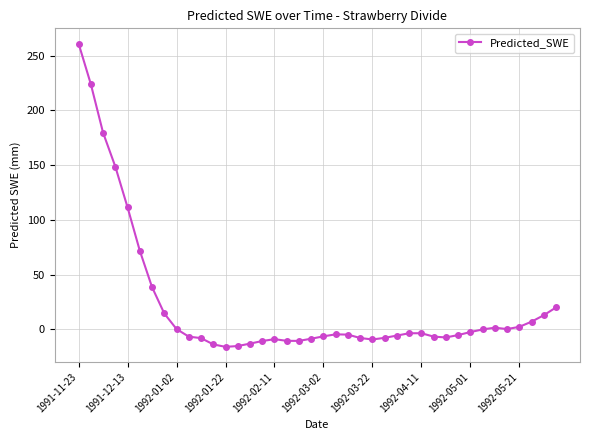

True or false: the data has more than 0 interior local peaks.

True